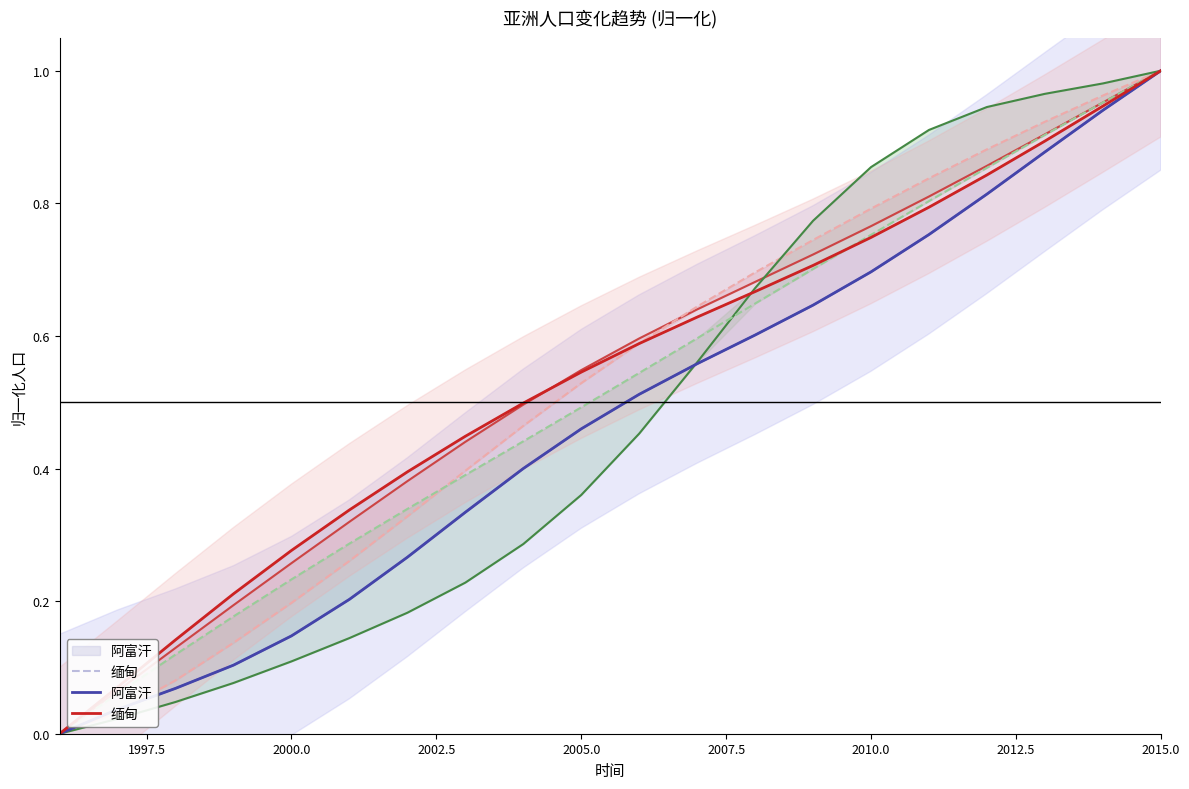

What is the spread (max minus min) of values at 2001?

0.2